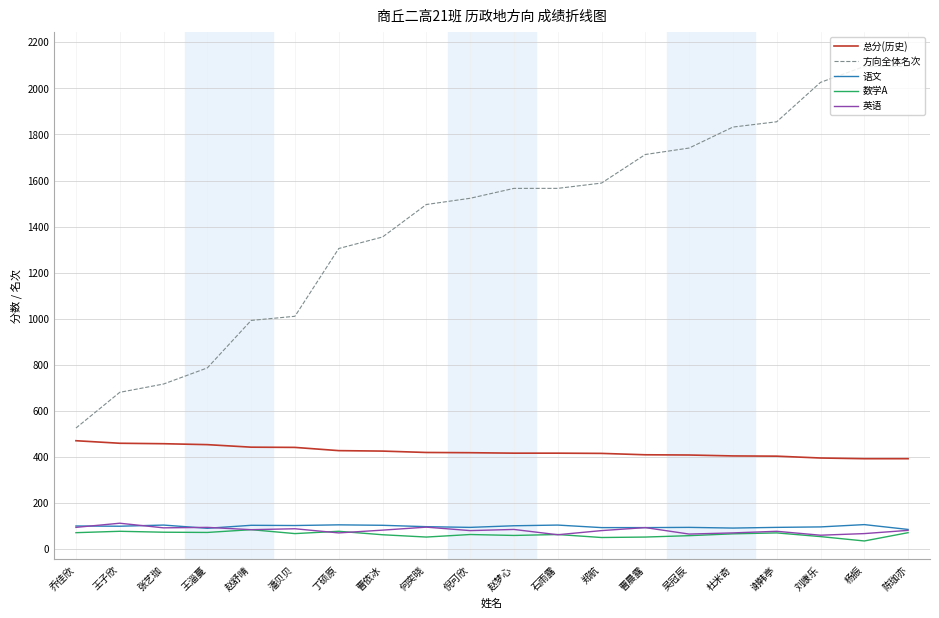

True or false: 英语 has a value of 71 at 丁硕原.

True